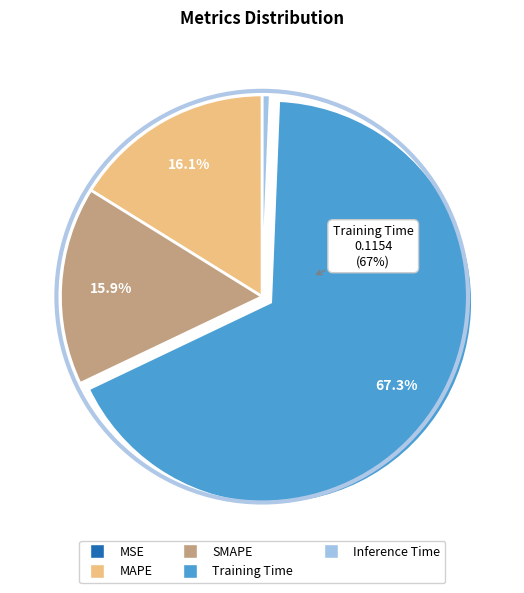

What is the largest slice in the pie chart?

Training Time